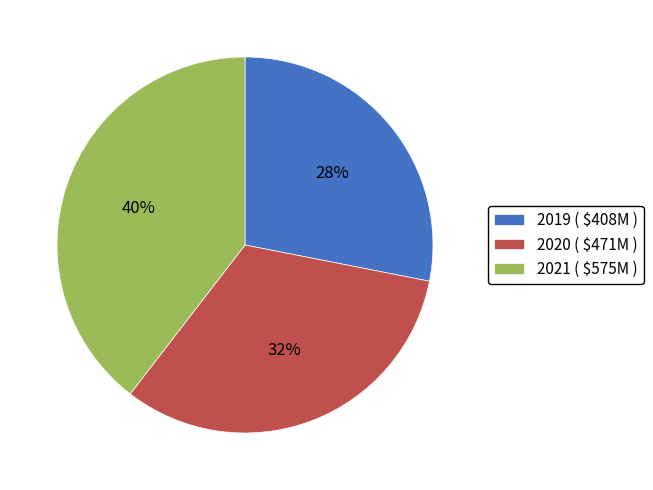

Which category has the smallest portion of the pie?

2019